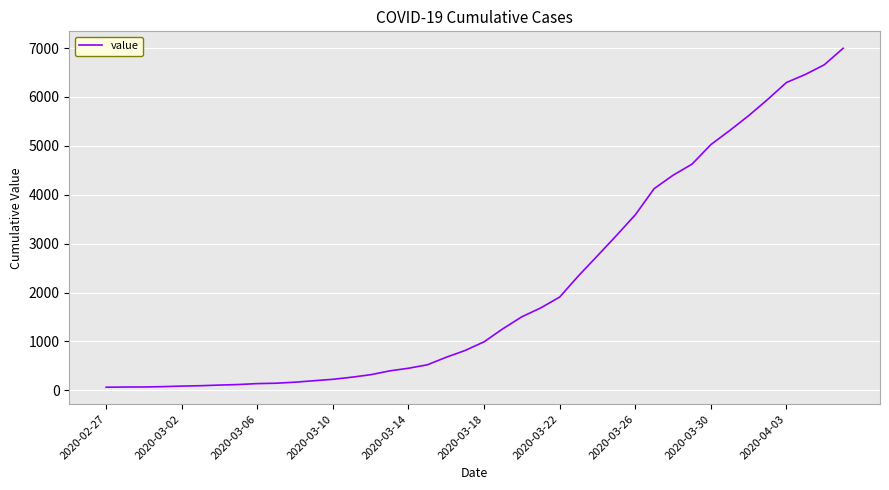

What is the difference between the maximum and minimum values?

6931